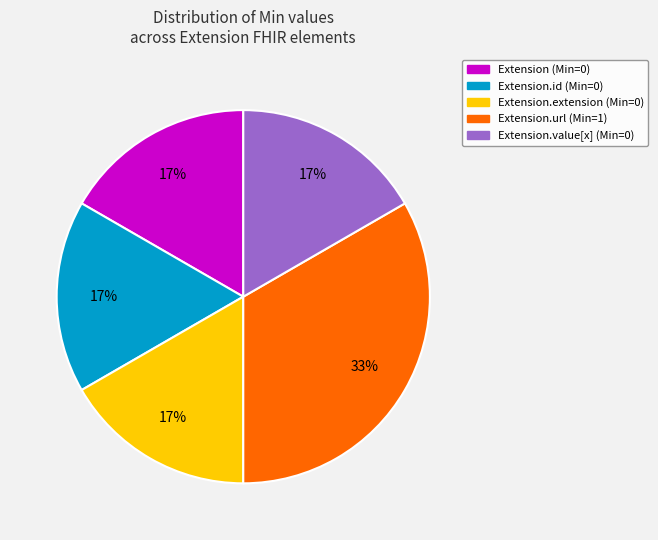

To the nearest percent, what is the average slice percentage?

20%